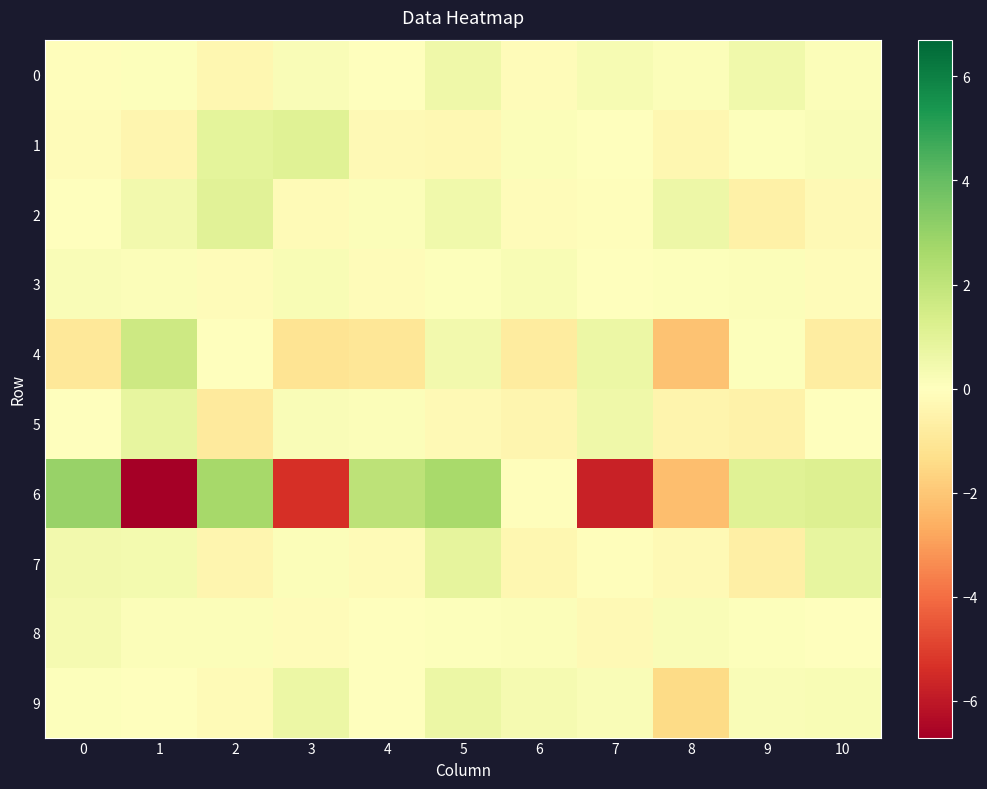

Which has a higher value, 7 or 2?

7